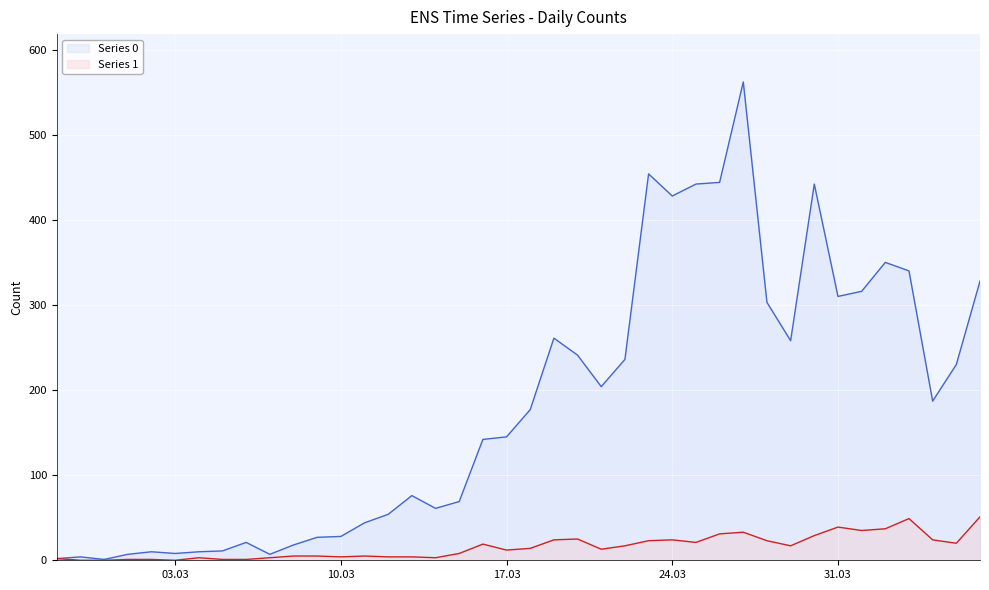

Does the chart display data point markers on the line(s)?

No